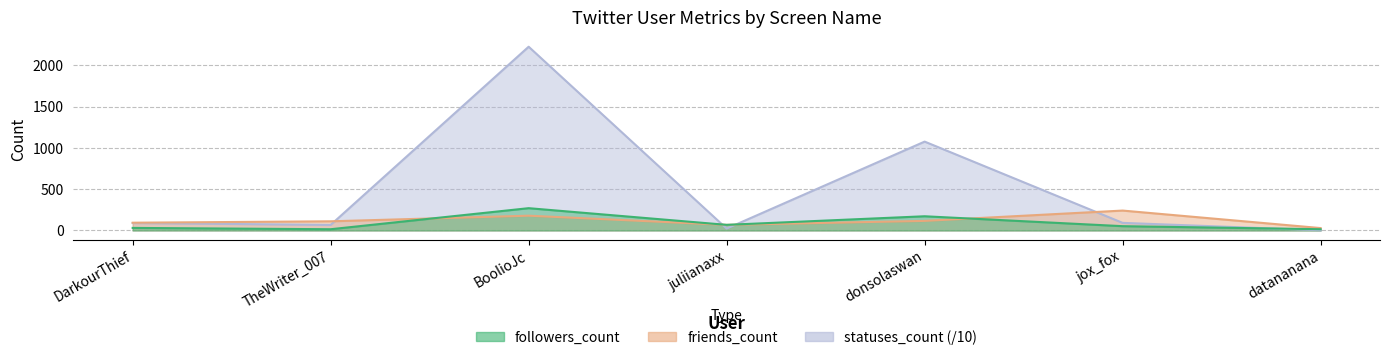

How many friends_count values are between 68 and 179?

5